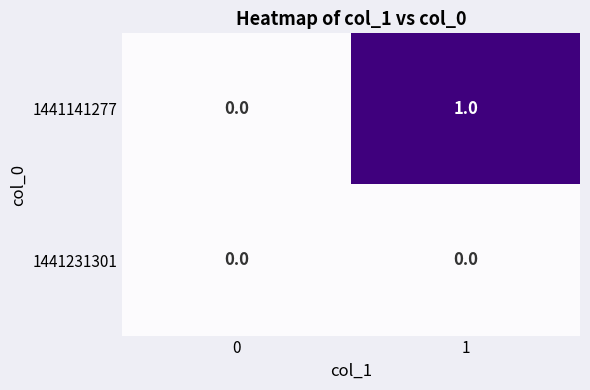

Count the number of data series in this chart.

2